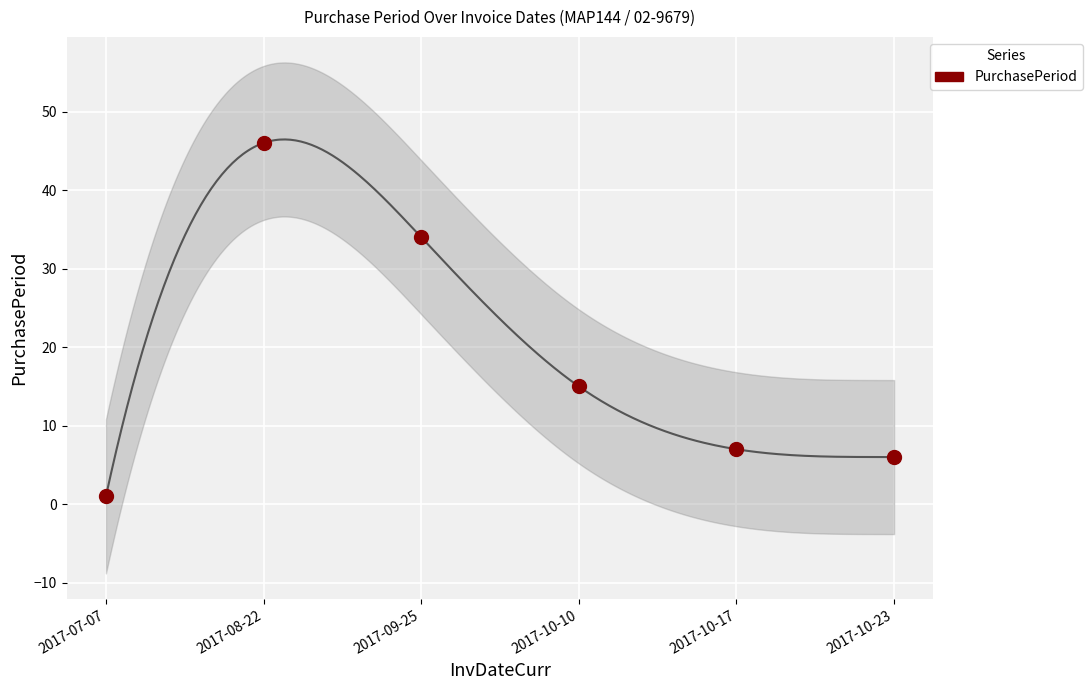

What is the average Y value?

18